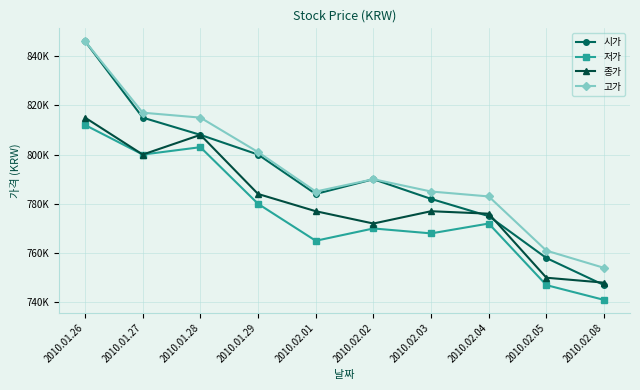

Does the chart have visible grid lines?

Yes